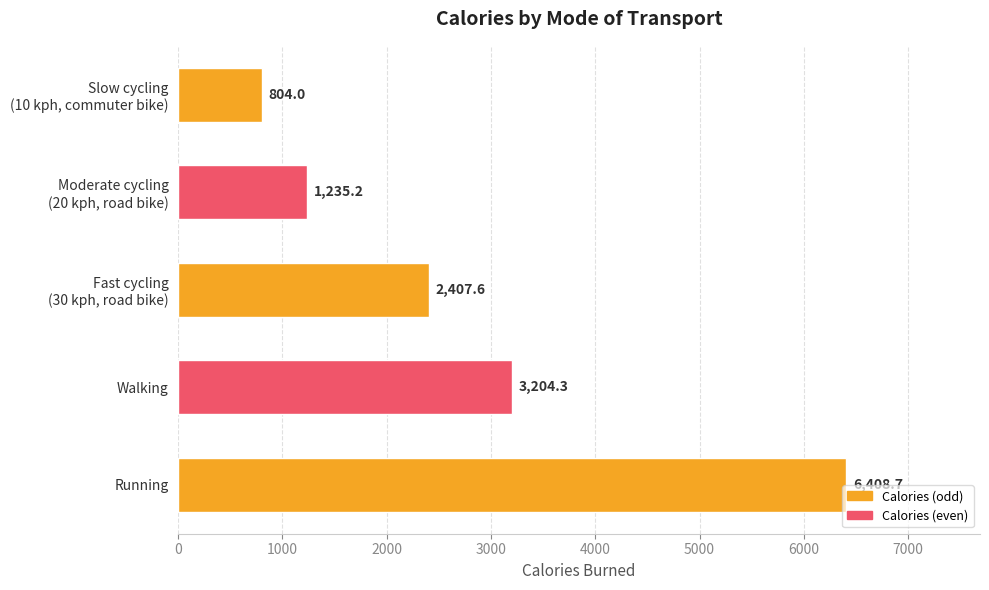

Reading bottom to top, what are all the values shown in this chart?

6408.7	3204.3	2407.6	1235.2	804.0